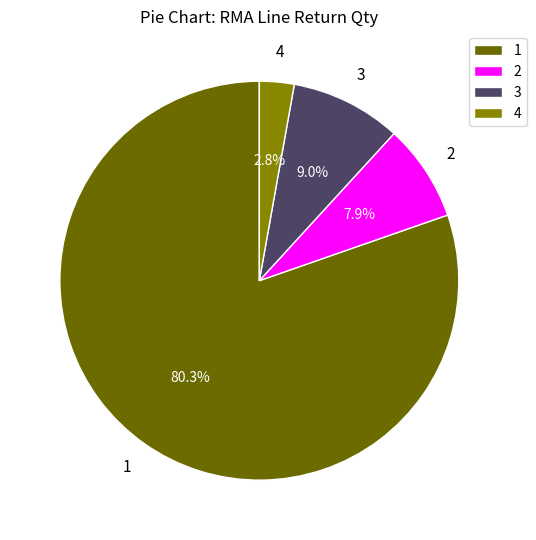

Which category has the biggest portion of the pie?

1